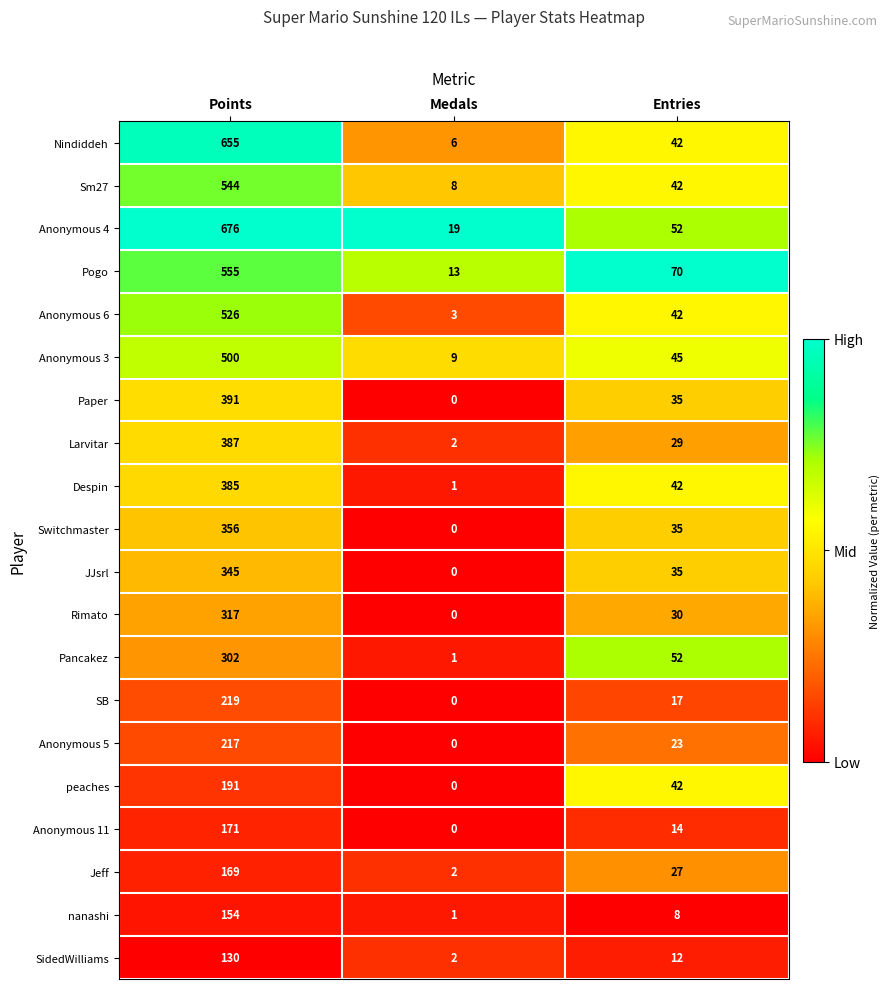

Is it true that Anonymous 5 equals 150 at Medals?

False